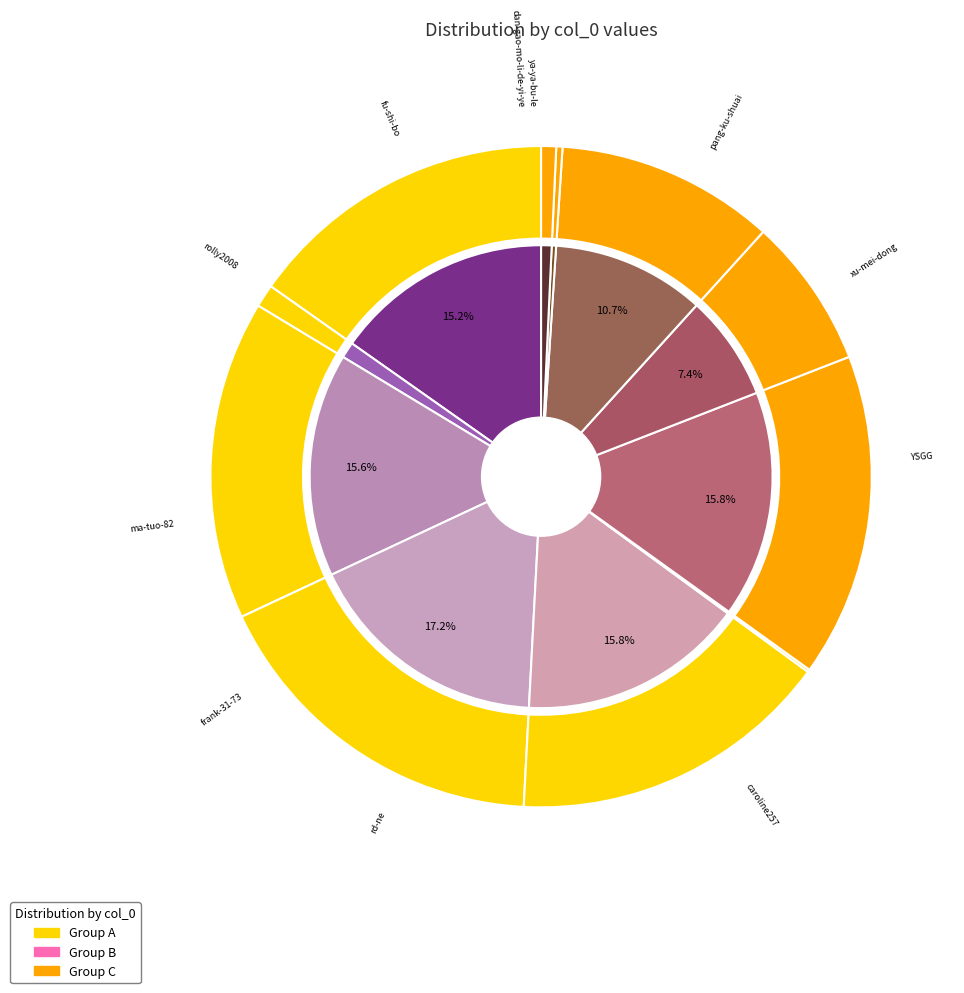

How many slices are in this pie chart?

11